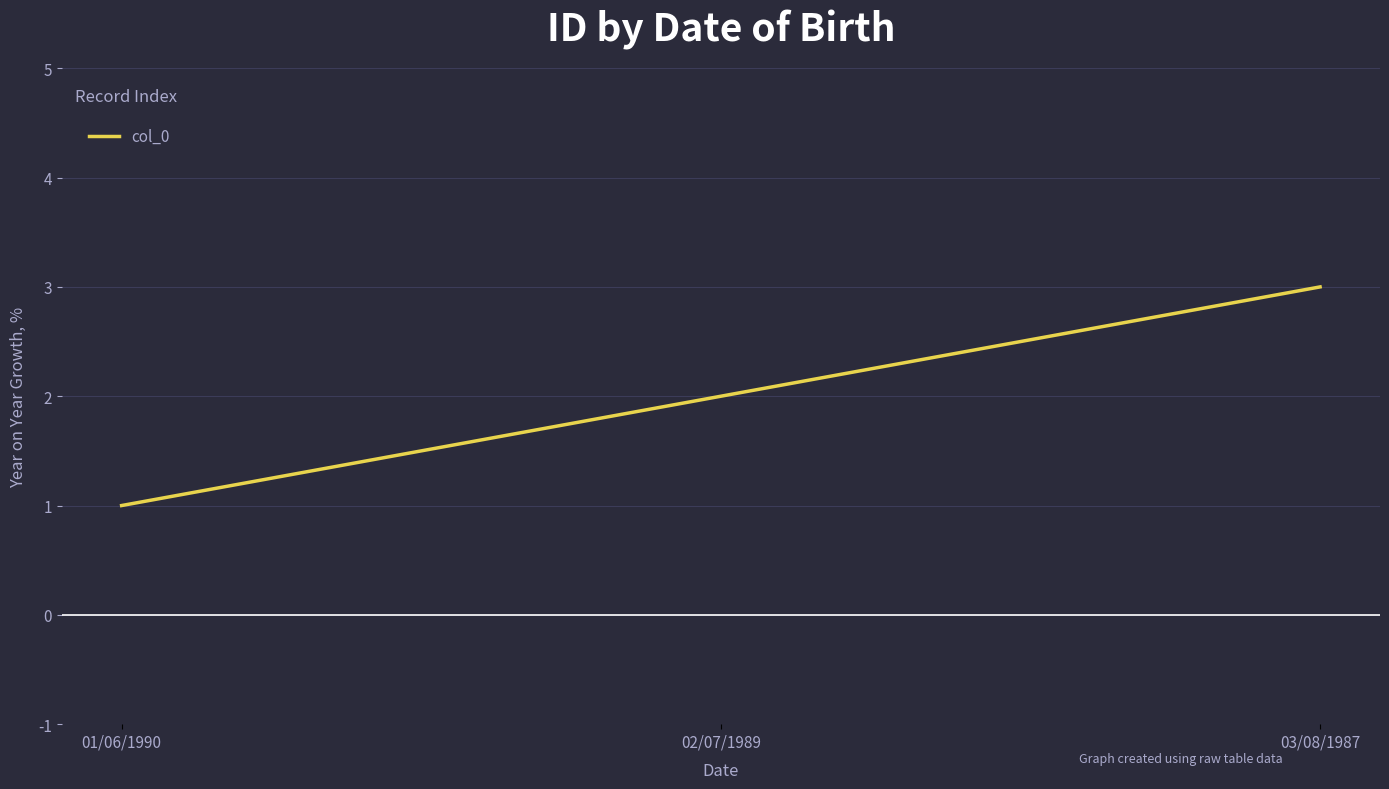

What is the smallest value displayed?

1